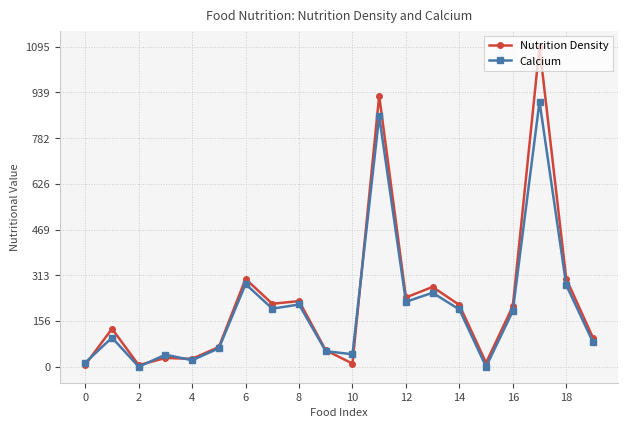

True or false: Calcium has more than 1 points higher than both neighbors.

True